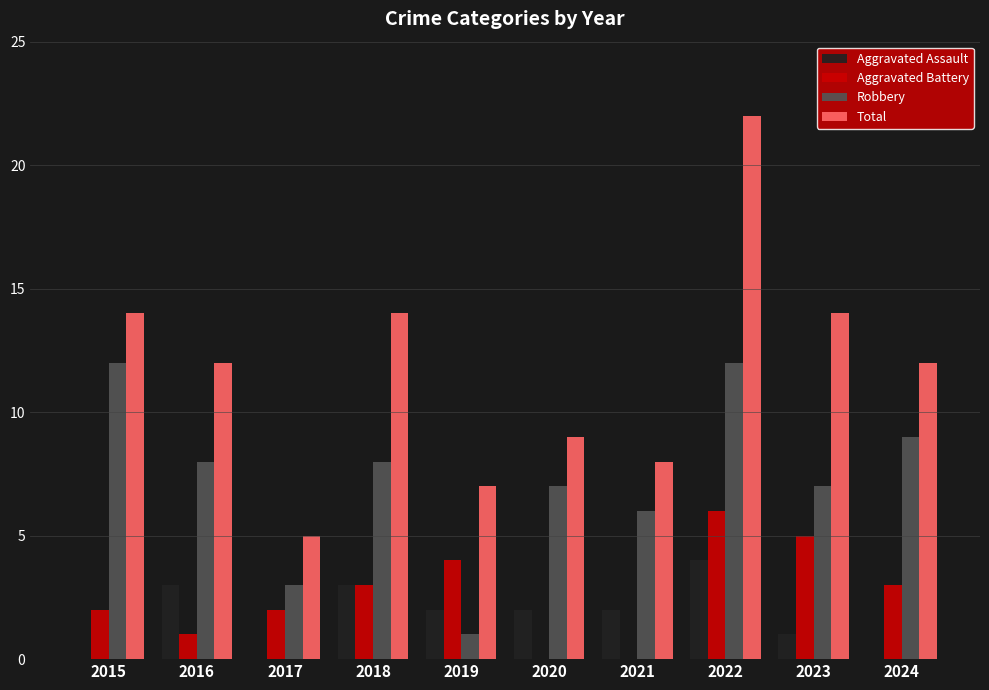

At which category is the sum across all series the highest?

2022